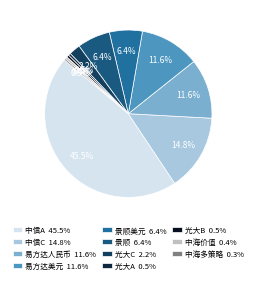

Count the number of slices in the pie.

11